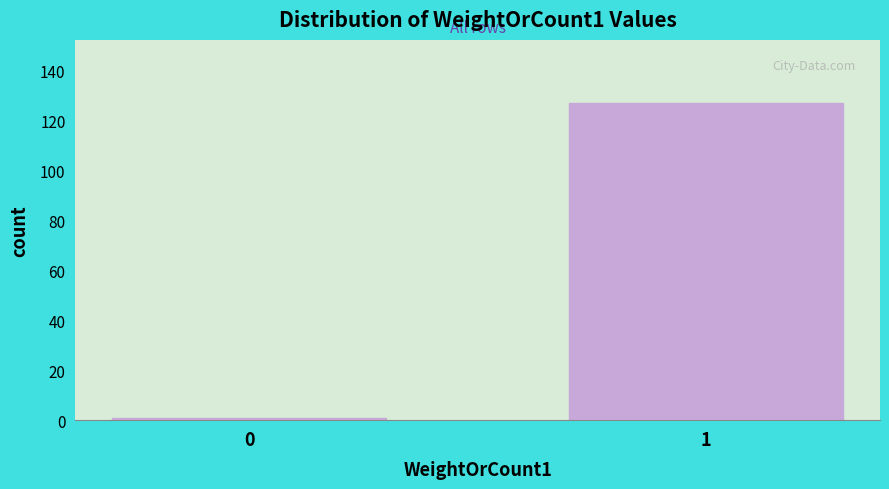

Reading left to right, what are all the values shown in this chart?

1	127